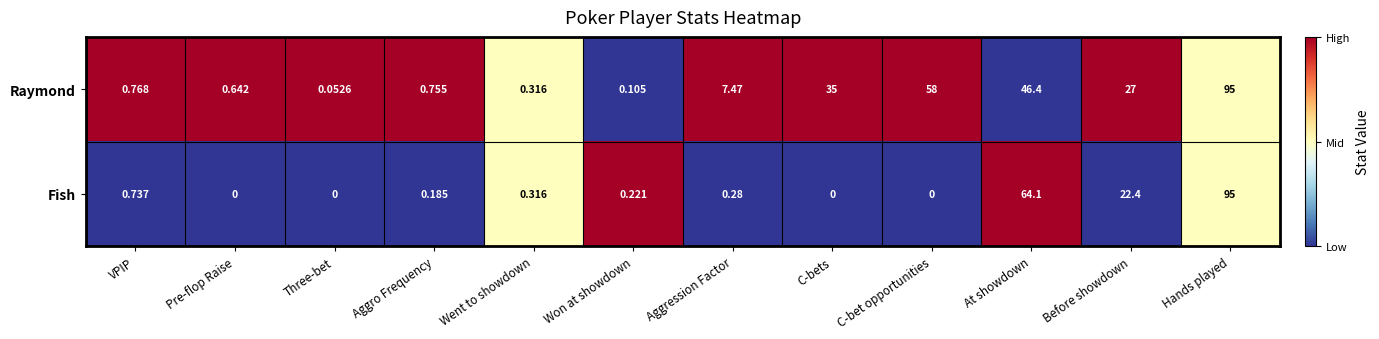

At which category is the sum across all series the highest?

Hands played